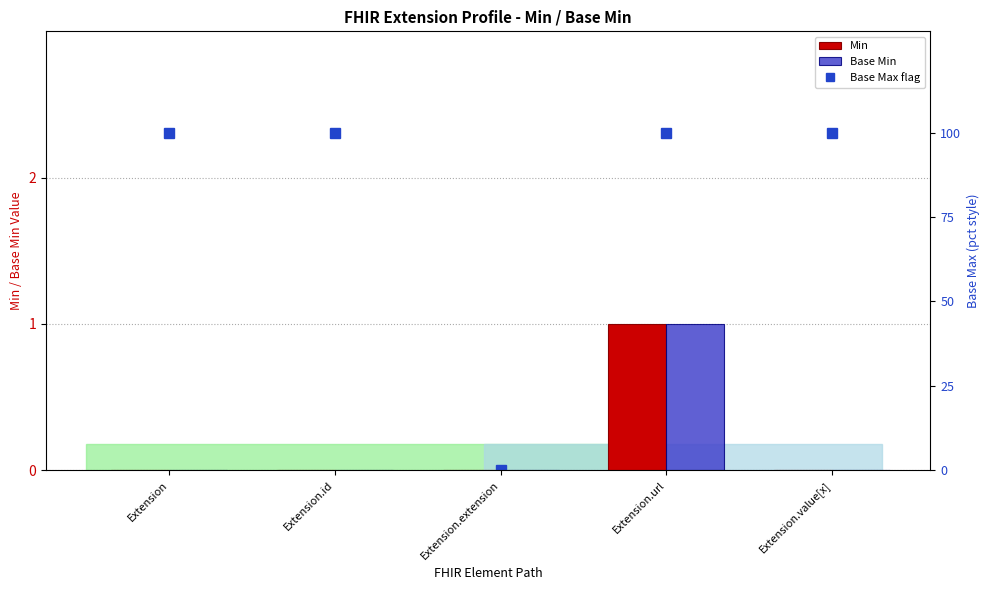

Which series has the largest total across all categories?

Base Max flag